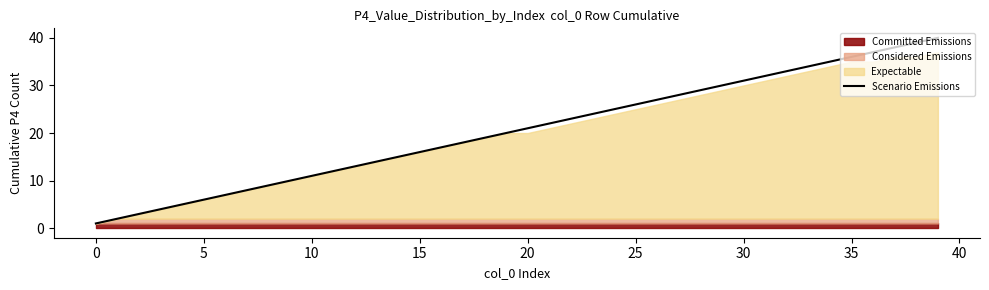

The Scenario Emissions series shows 8 at 5. True or false?

False